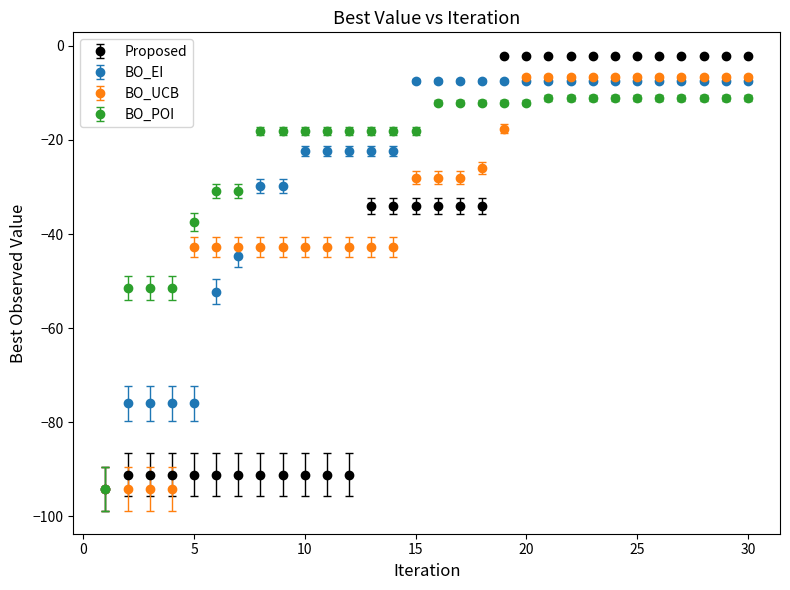

What is the value of the Proposed point at the 17th from the left?

-34.0